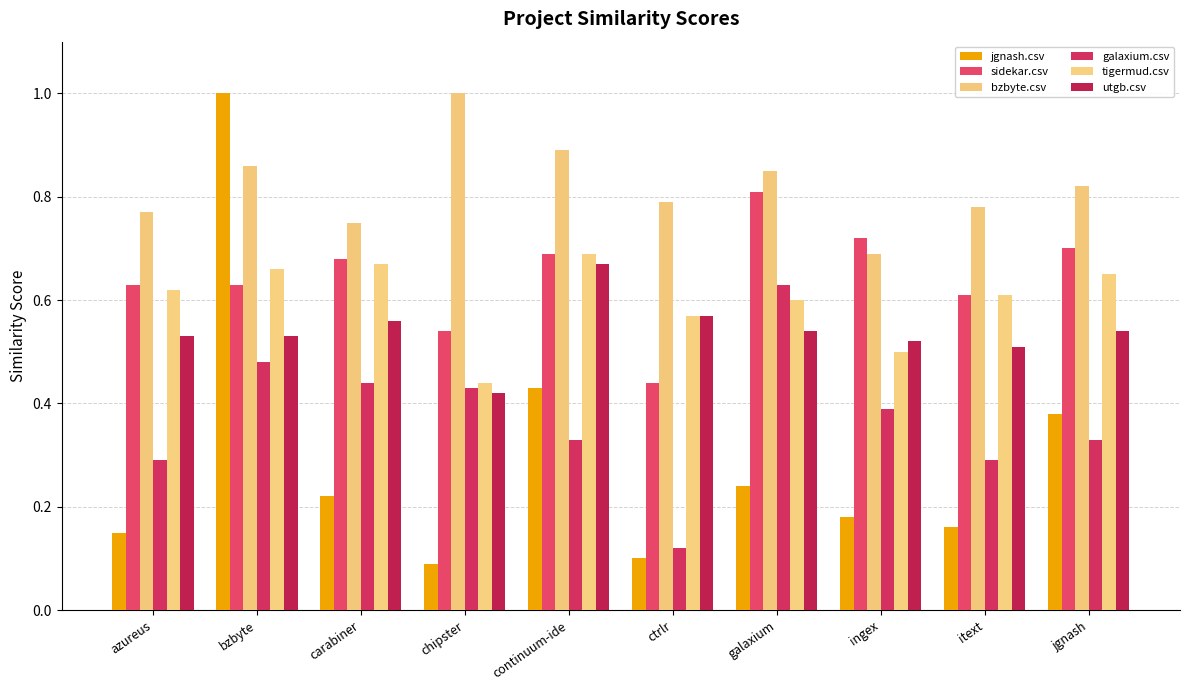

Where is sidekar.csv nearest to the value 0?

ctrlr